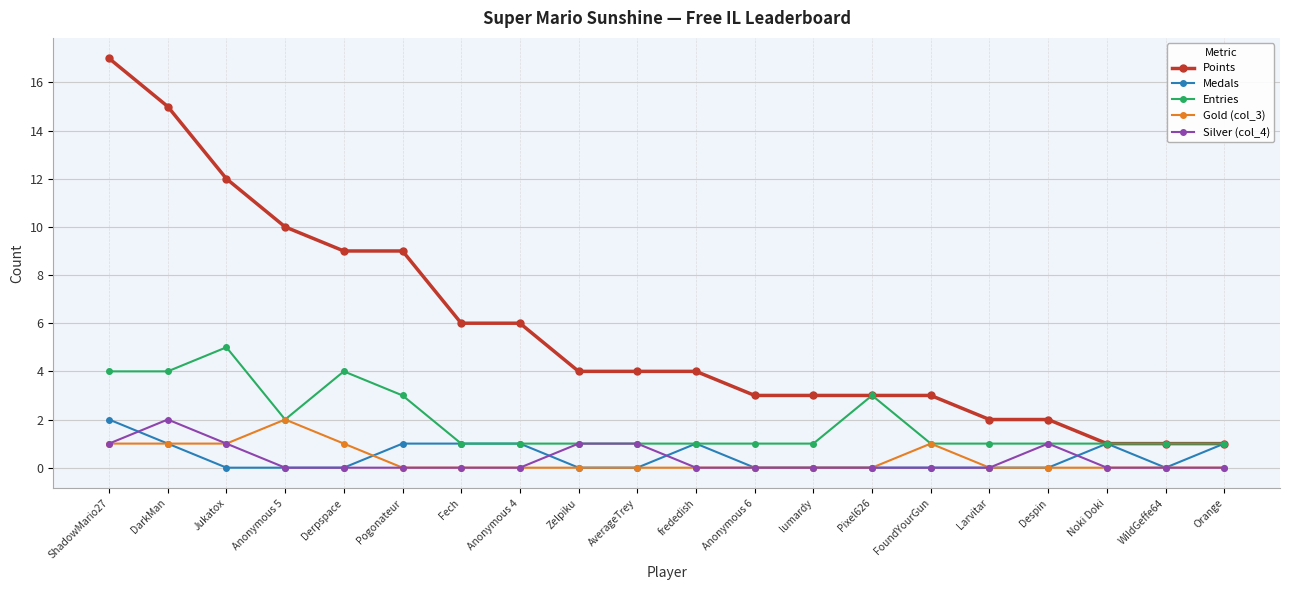

Count the number of data series in this chart.

5